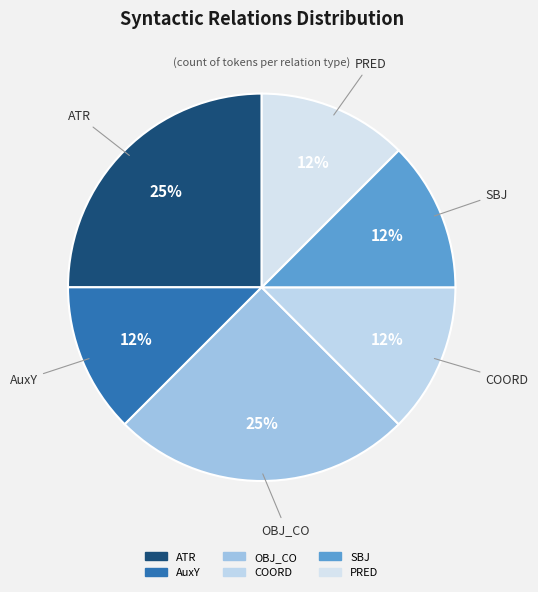

What percentage do PRED and COORD together represent?

25.0%